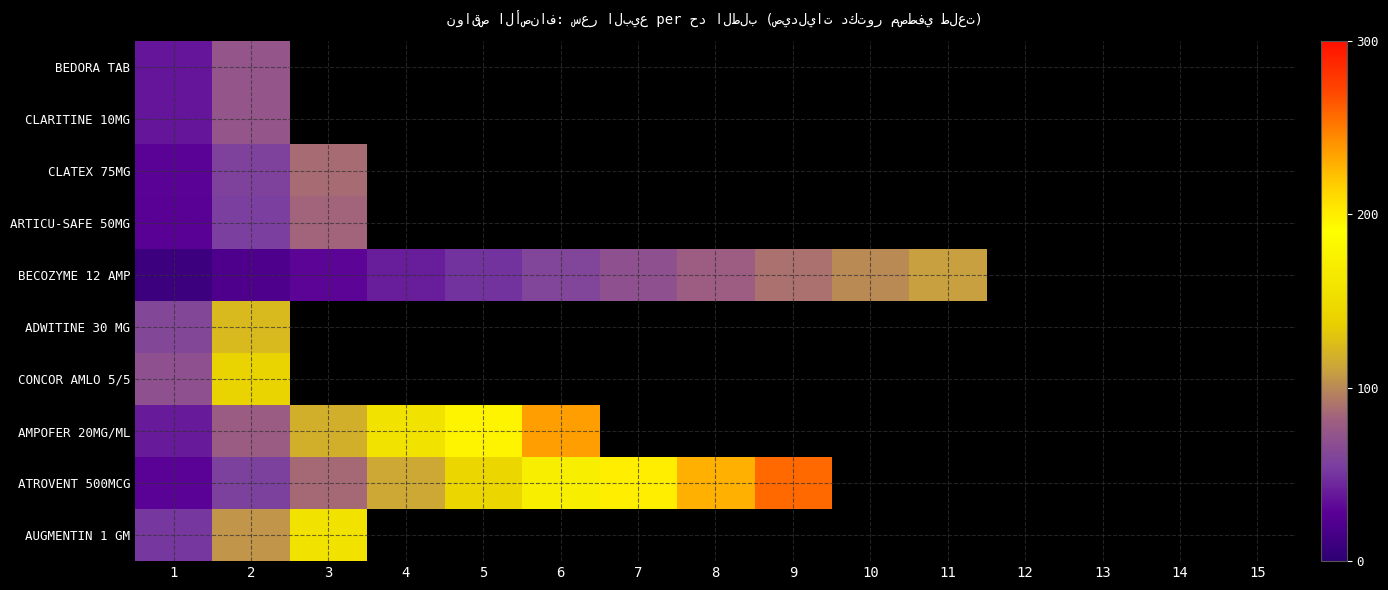

Which has a higher value, 1 or 6?

6